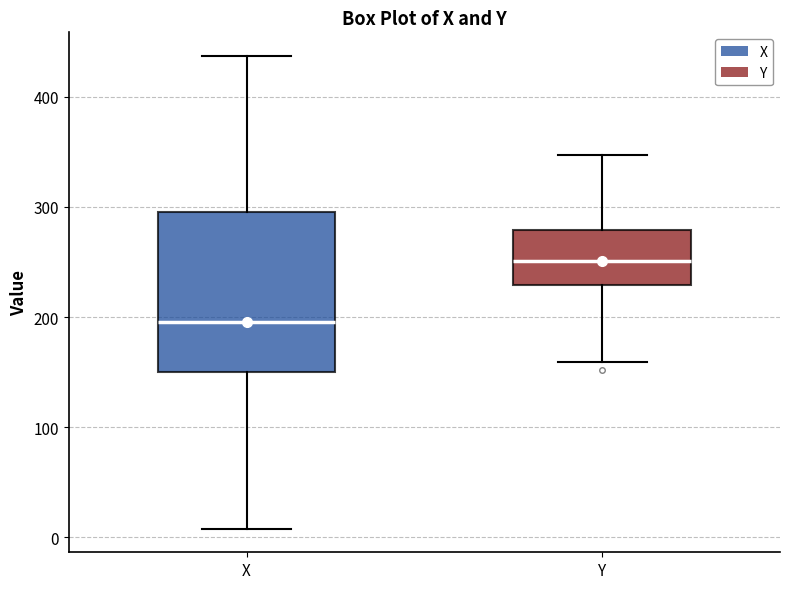

Reading left to right, transcribe this box plot: for each box, give where its median line is, the range the box spans, and where its two whiskers end, as read against the y-axis. The values are not printed on the chart, so give them approximately, as read against the axis.

X: median 200, box 150 to 300, whiskers 10 to 440
Y: median 250, box 230 to 280, whiskers 160 to 350